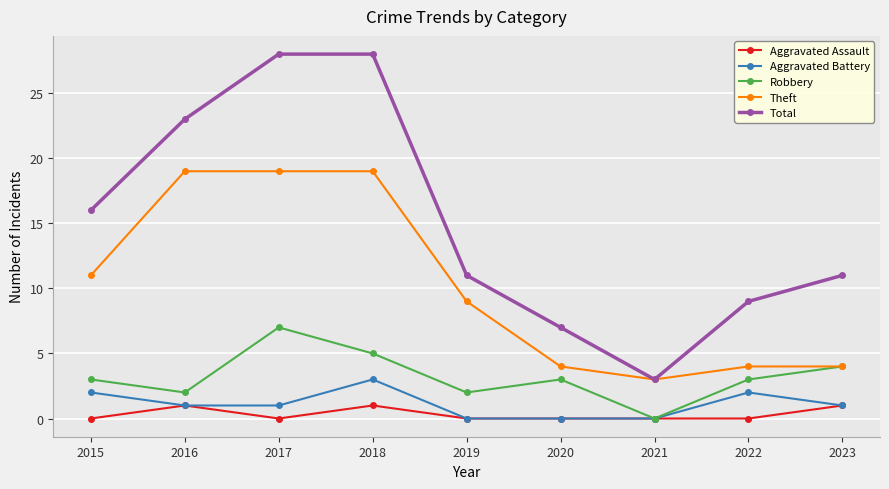

Read the Total value at 2018, to the nearest 5.

30